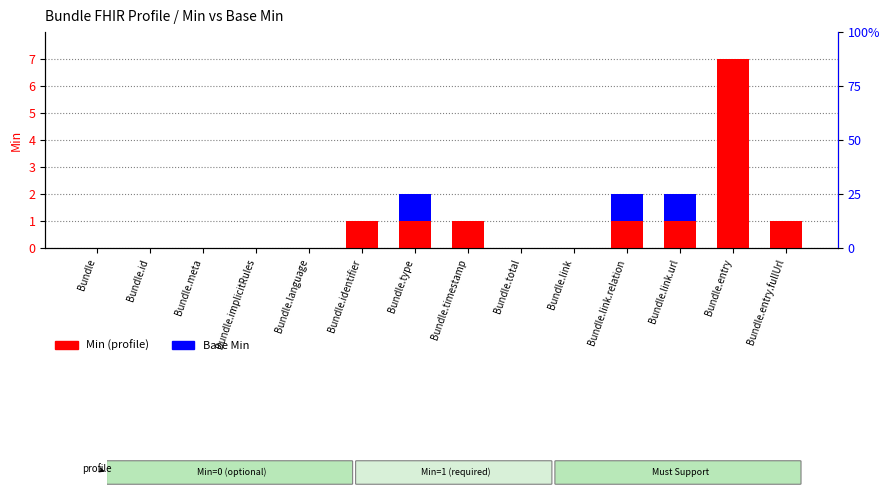

Does the chart contain stacked bars?

No